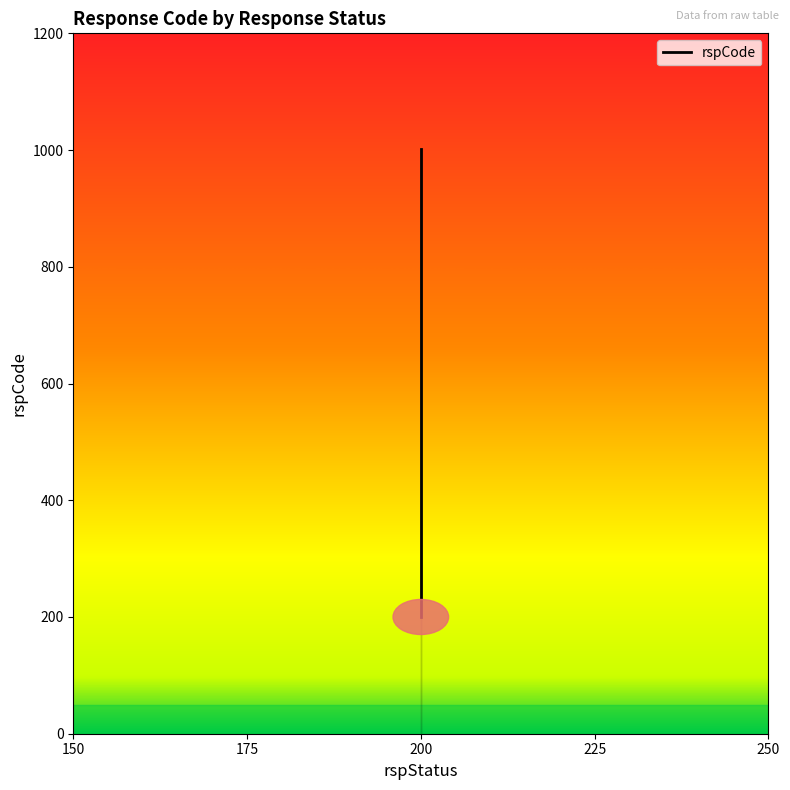

The value at 200 is 200. True or false?

True